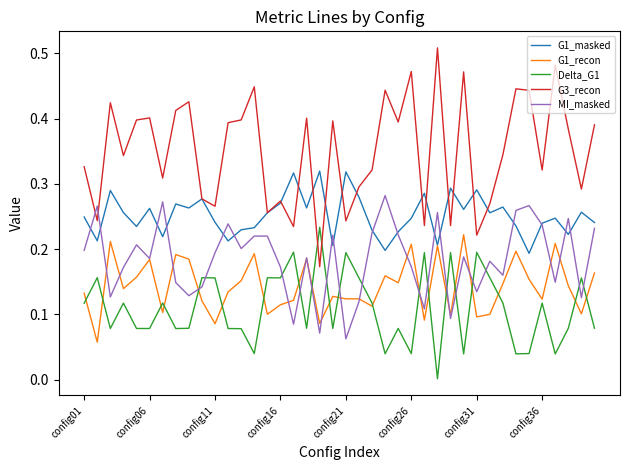

What are all the series names shown in the legend?

G1_masked, G1_recon, Delta_G1, G3_recon, MI_masked